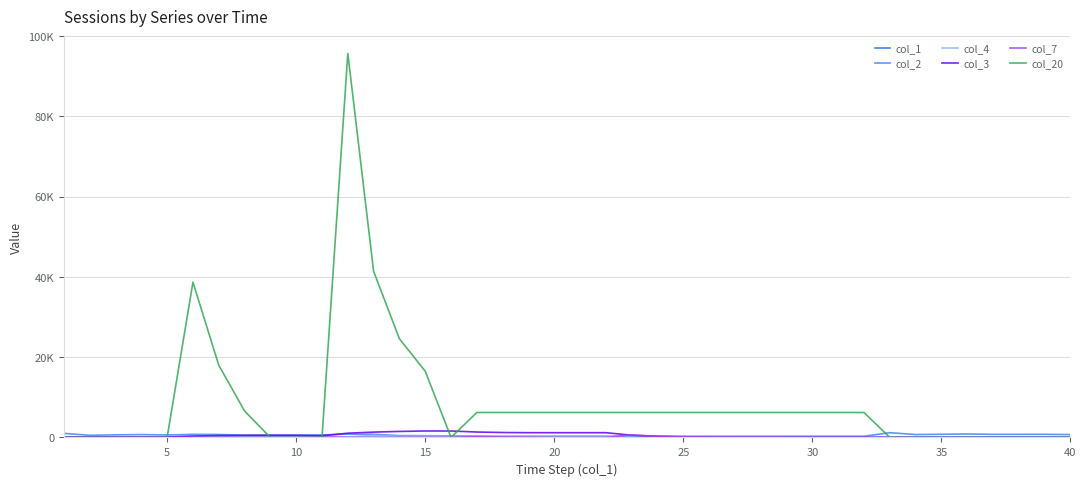

Which series has the largest range (max minus min)?

col_20